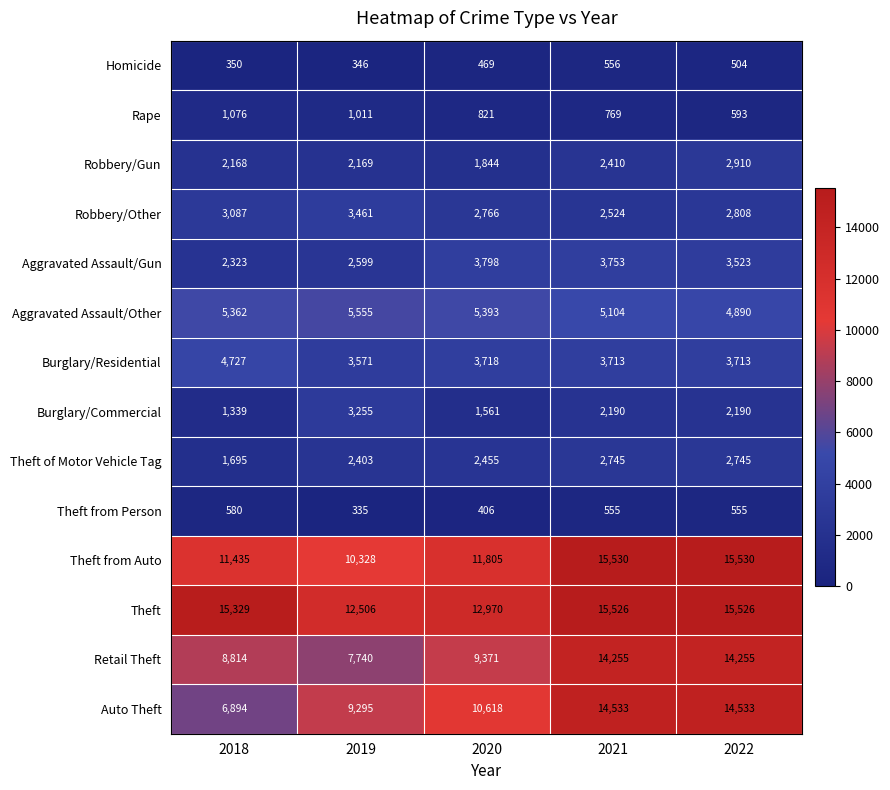

Rank the series at 2020 from lowest to highest value.

Theft from Person, Homicide, Rape, Burglary/Commercial, Robbery/Gun, Theft of Motor Vehicle Tag, Robbery/Other, Burglary/Residential, Aggravated Assault/Gun, Aggravated Assault/Other, Retail Theft, Auto Theft, Theft from Auto, Theft